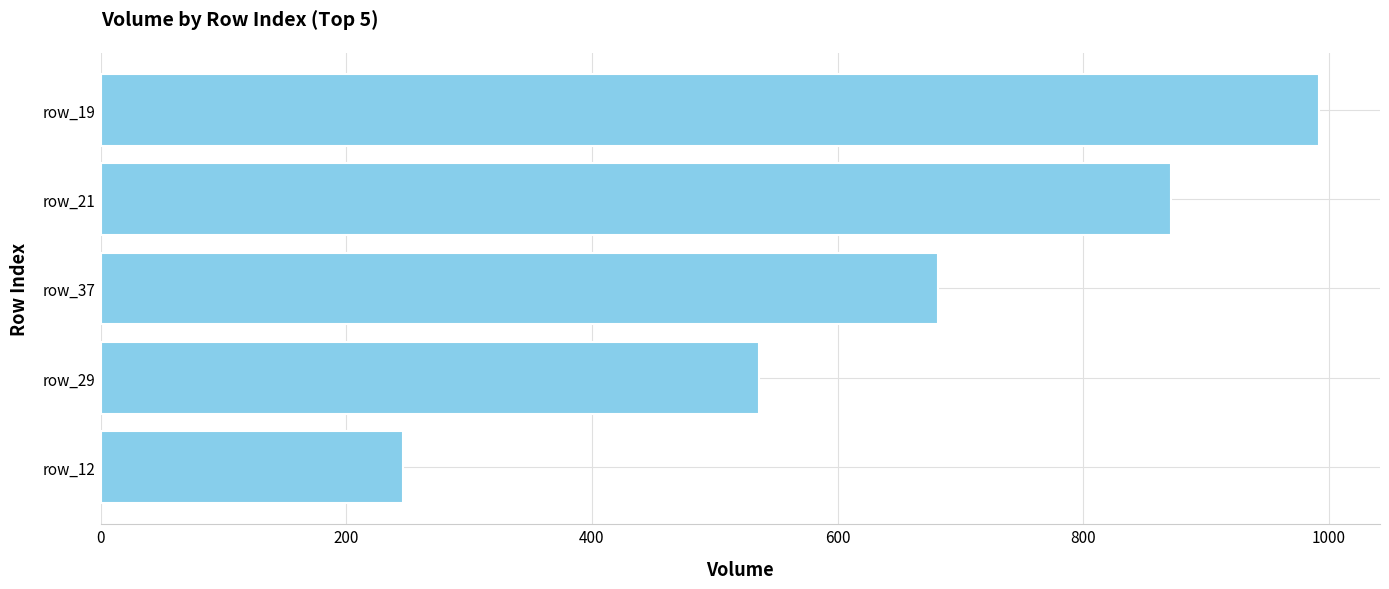

Which label corresponds to the largest value in the chart?

row_19